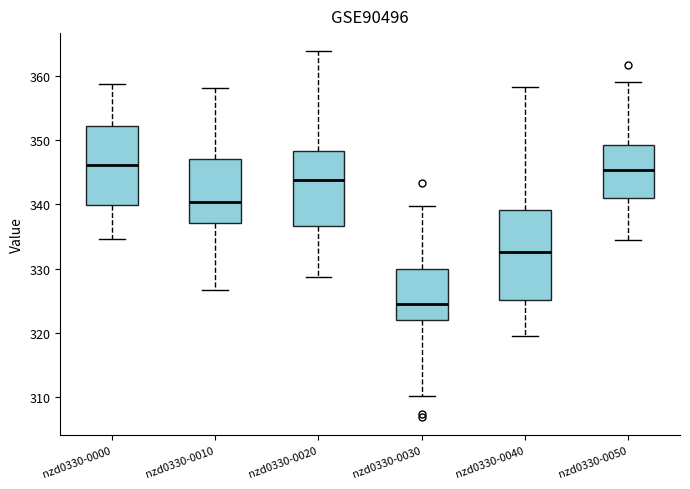

Where does the median line of the box for nzd0330-0010 sit on the y-axis? The values are not printed on the chart, so give them approximately, as read against the axis.

340